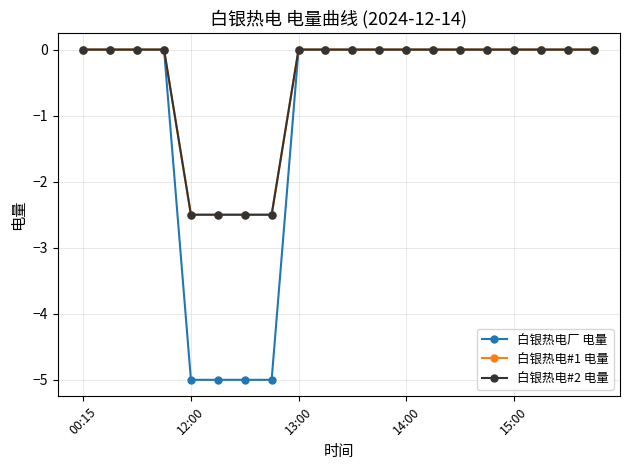

What is the difference between the maximum and minimum values in the 白银热电#1 电量 series?

2.5